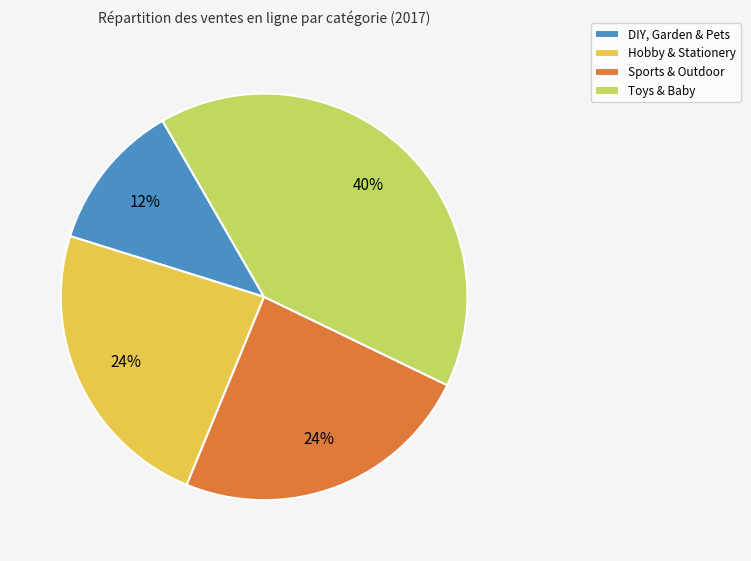

Is Hobby & Stationery the majority of the pie?

No